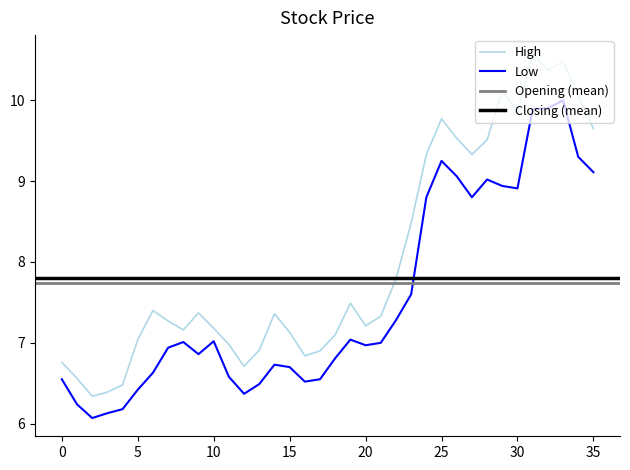

True or false: High has more than 0 interior local peaks.

True